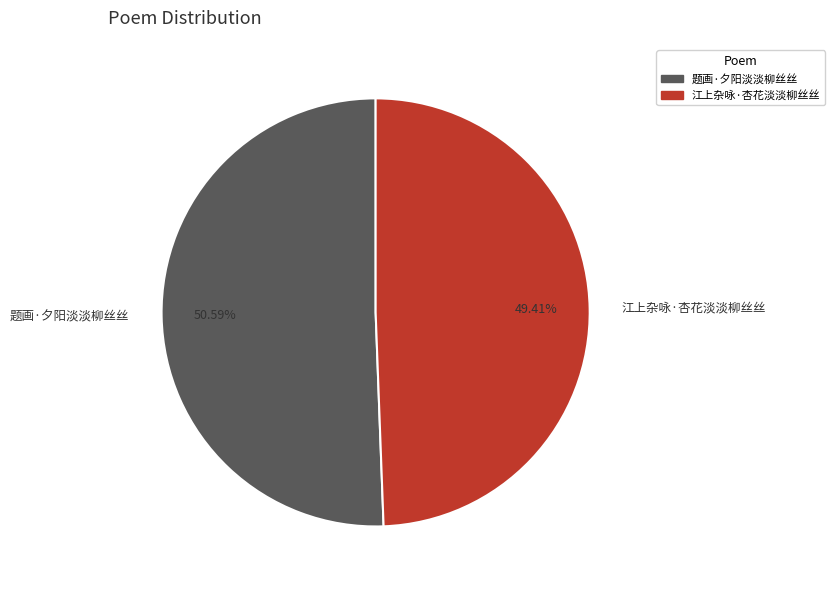

Which category has the biggest portion of the pie?

题画·夕阳淡淡柳丝丝